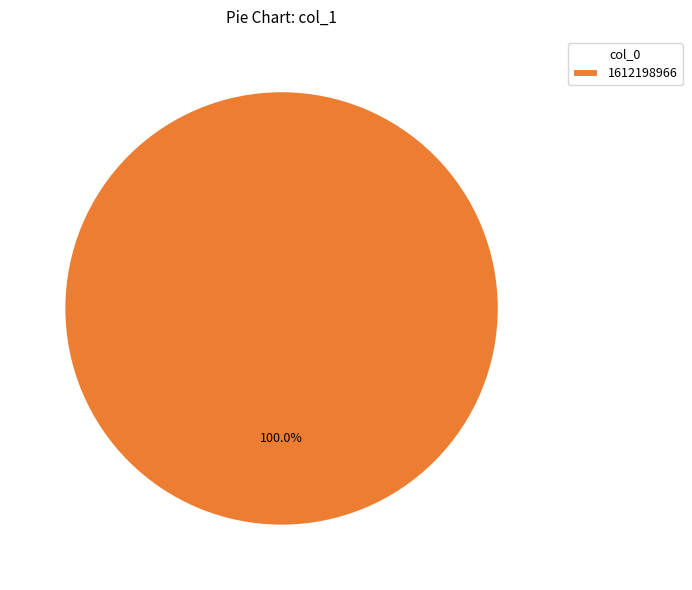

Rank the categories by value from lowest to highest.

1612198966